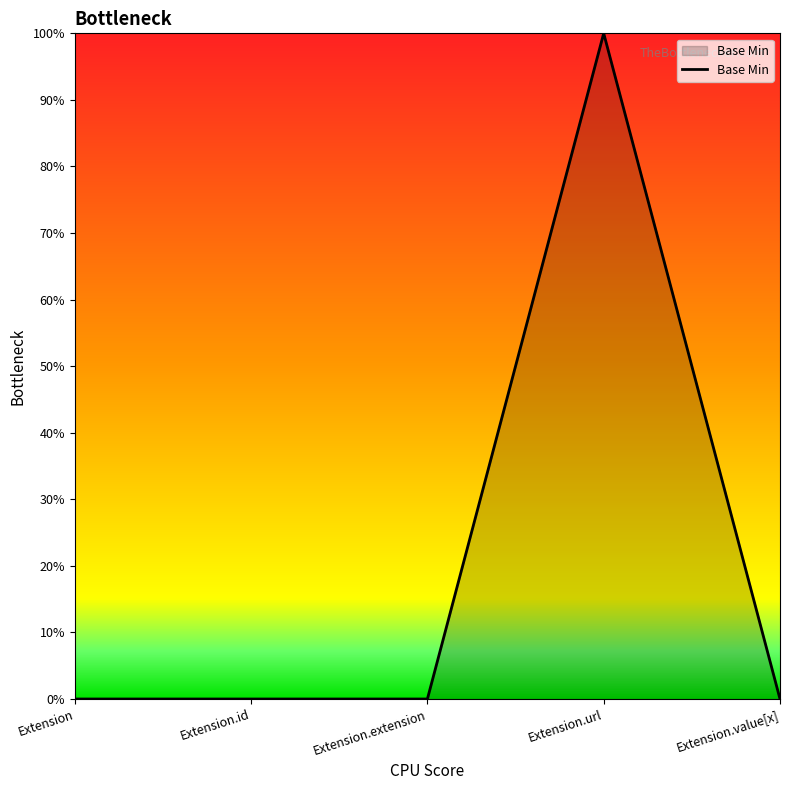

Does the chart display data point markers on the line(s)?

No